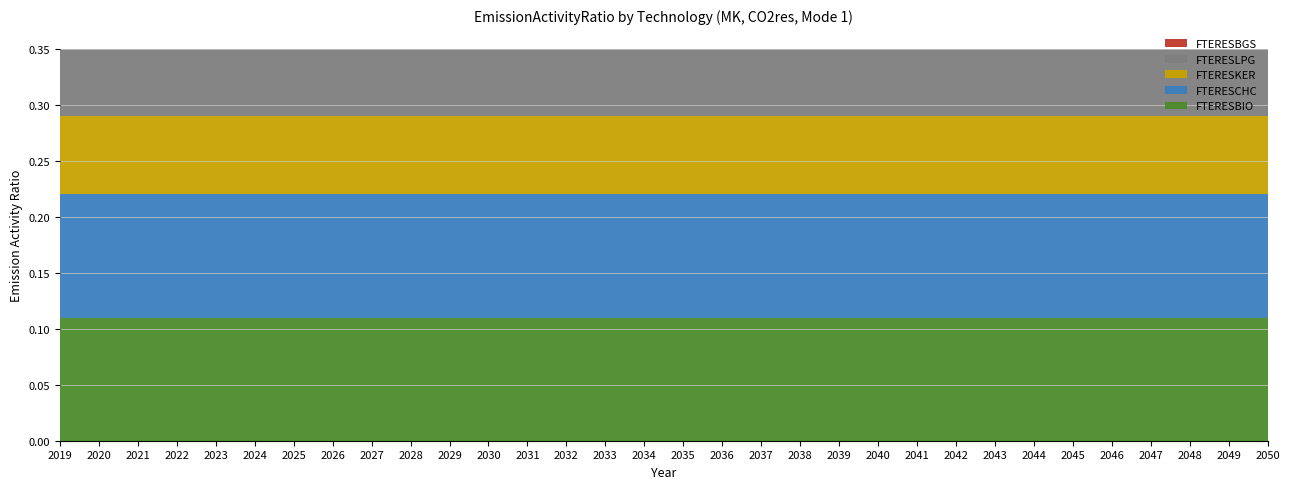

Reading right to left, extract all data points from this chart.

FTERESBIO: 0.1	0.1	0.1	0.1	0.1	0.1	0.1	0.1	0.1	0.1	0.1	0.1	0.1	0.1	0.1	0.1	0.1	0.1	0.1	0.1	0.1	0.1	0.1	0.1	0.1	0.1	0.1	0.1	0.1	0.1	0.1	0.1
FTERESCHC: 0.1	0.1	0.1	0.1	0.1	0.1	0.1	0.1	0.1	0.1	0.1	0.1	0.1	0.1	0.1	0.1	0.1	0.1	0.1	0.1	0.1	0.1	0.1	0.1	0.1	0.1	0.1	0.1	0.1	0.1	0.1	0.1
FTERESKER: 0.1	0.1	0.1	0.1	0.1	0.1	0.1	0.1	0.1	0.1	0.1	0.1	0.1	0.1	0.1	0.1	0.1	0.1	0.1	0.1	0.1	0.1	0.1	0.1	0.1	0.1	0.1	0.1	0.1	0.1	0.1	0.1
FTERESLPG: 0.1	0.1	0.1	0.1	0.1	0.1	0.1	0.1	0.1	0.1	0.1	0.1	0.1	0.1	0.1	0.1	0.1	0.1	0.1	0.1	0.1	0.1	0.1	0.1	0.1	0.1	0.1	0.1	0.1	0.1	0.1	0.1
FTERESBGS: 0.0	0.0	0.0	0.0	0.0	0.0	0.0	0.0	0.0	0.0	0.0	0.0	0.0	0.0	0.0	0.0	0.0	0.0	0.0	0.0	0.0	0.0	0.0	0.0	0.0	0.0	0.0	0.0	0.0	0.0	0.0	0.0